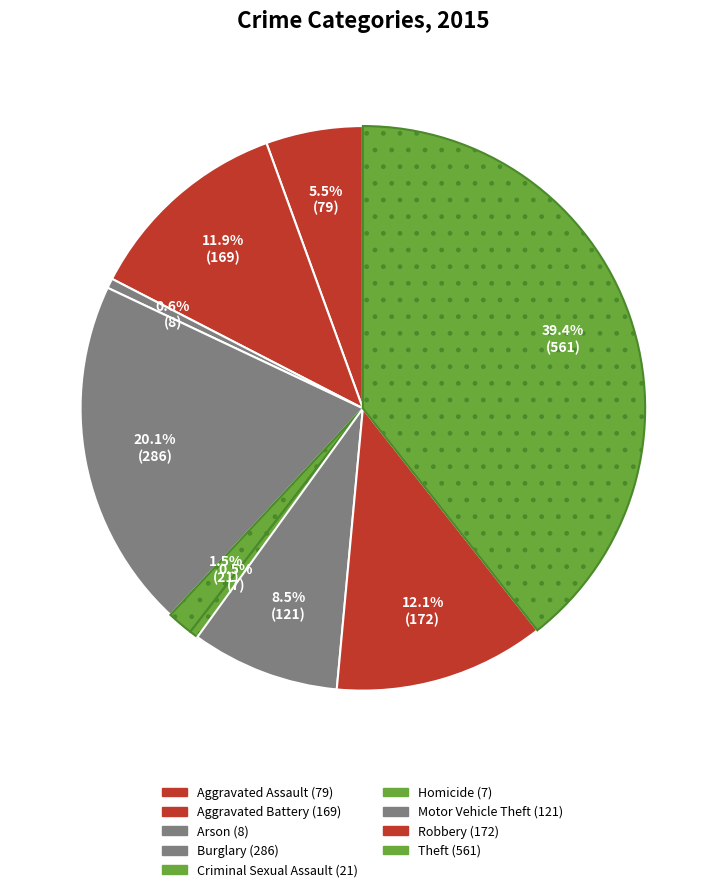

True or false: Criminal Sexual Assault accounts for 1% of the total.

True